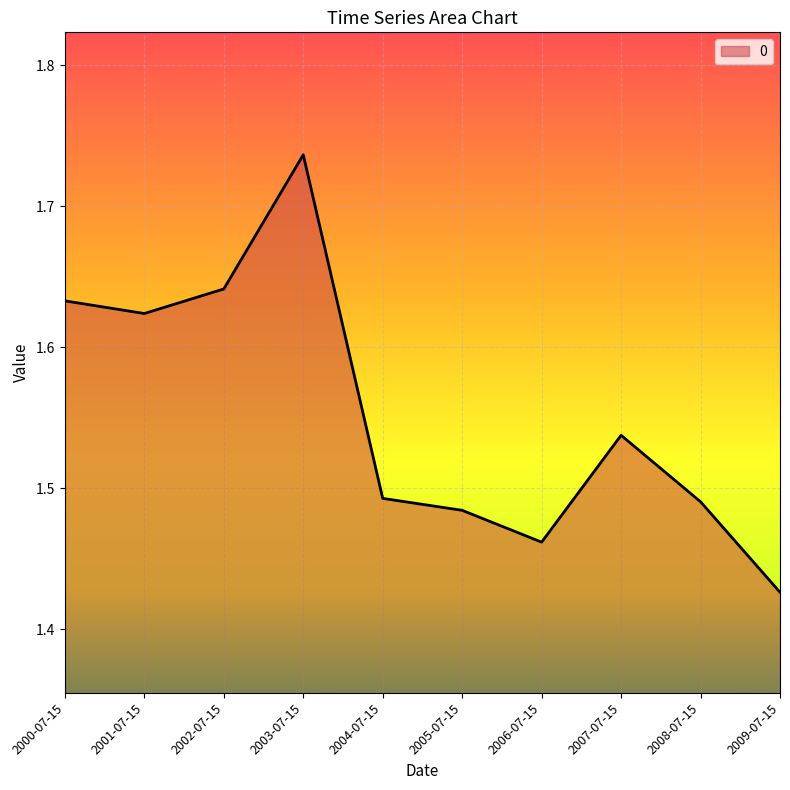

Count the number of data series in this chart.

1